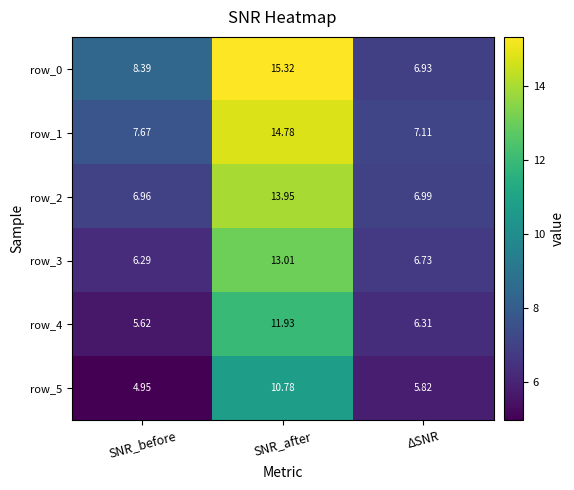

Which category has the lowest value across all series?

SNR_before